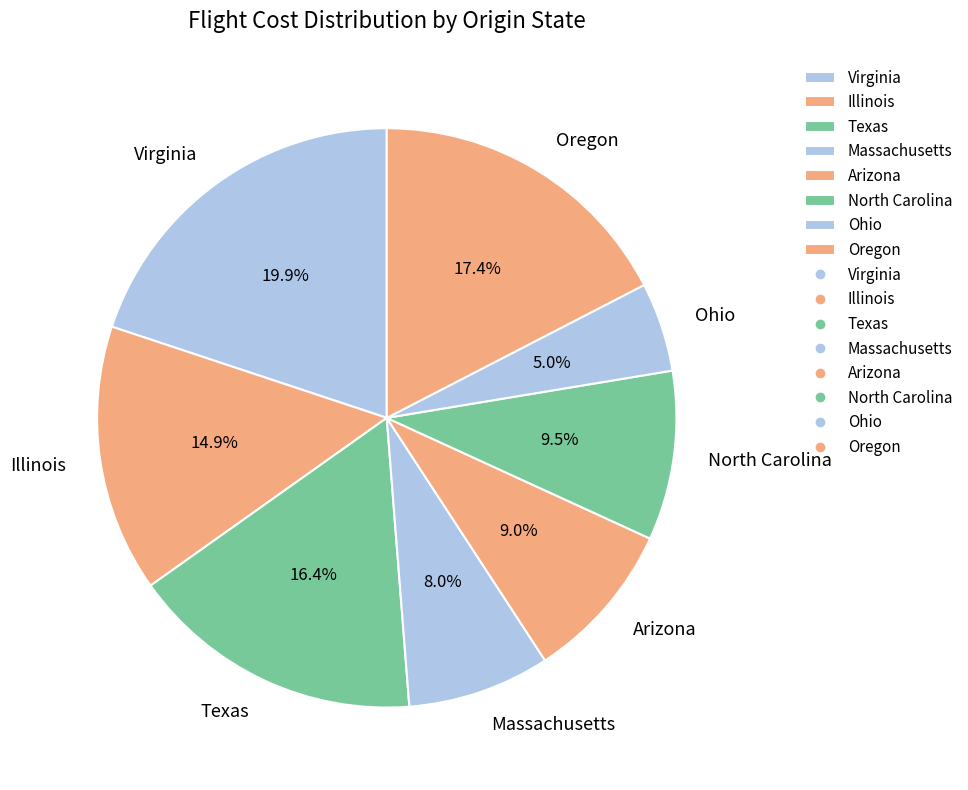

Which slice is the largest?

Virginia